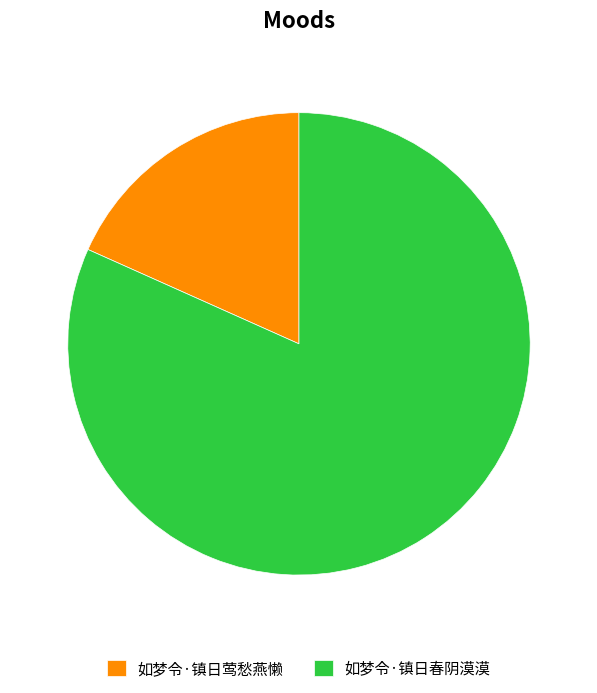

Approximately how many times larger is the value at 如梦令·镇日春阴漠漠 compared to 如梦令·镇日莺愁燕懒?

4.5